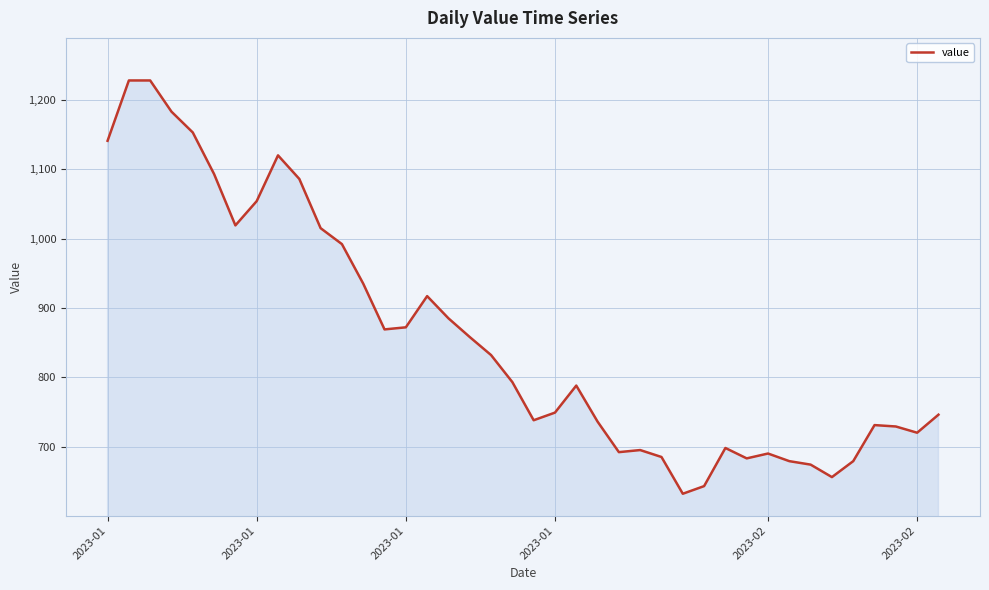

What is the maximum value shown in the chart?

1228